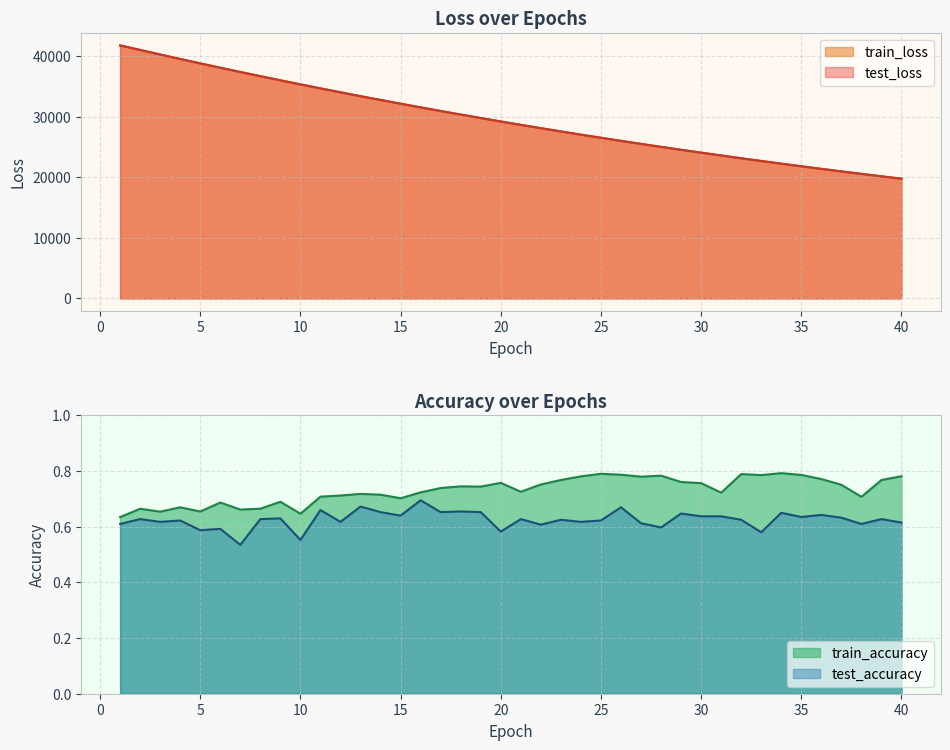

True or false: train_accuracy and test_loss cross at least once.

False